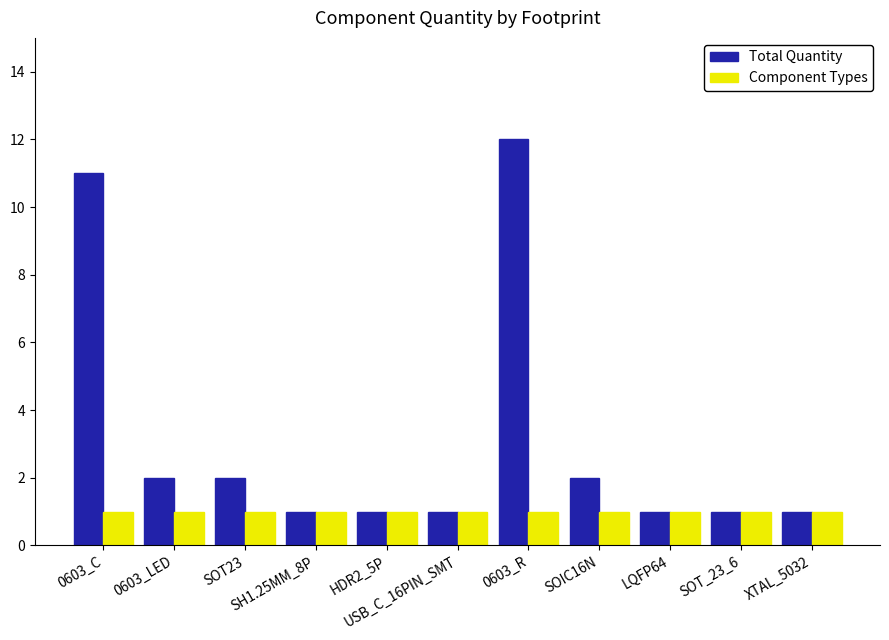

What is the spread (max minus min) of values at SOIC16N?

1